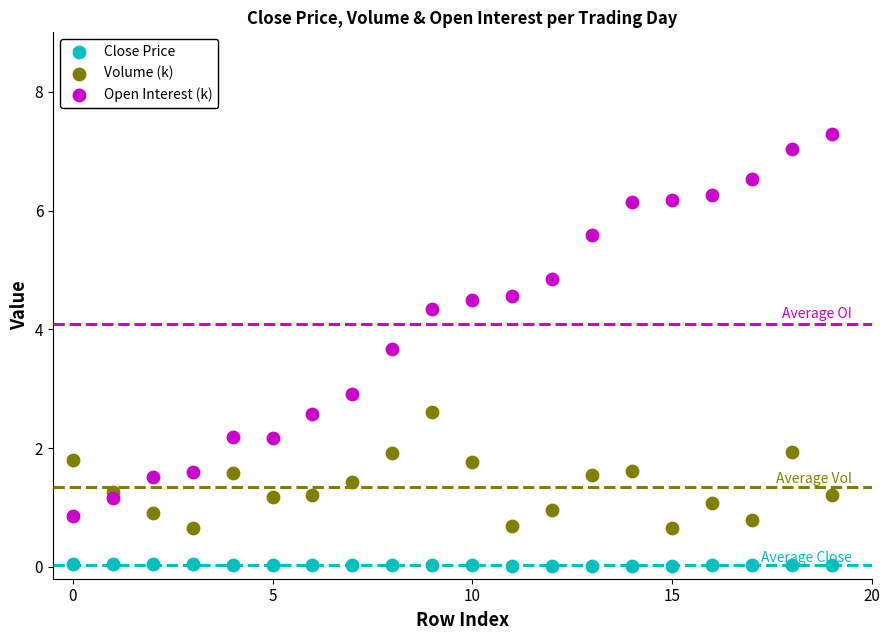

Which series has the largest Y range (max minus min)?

Open Interest (k)